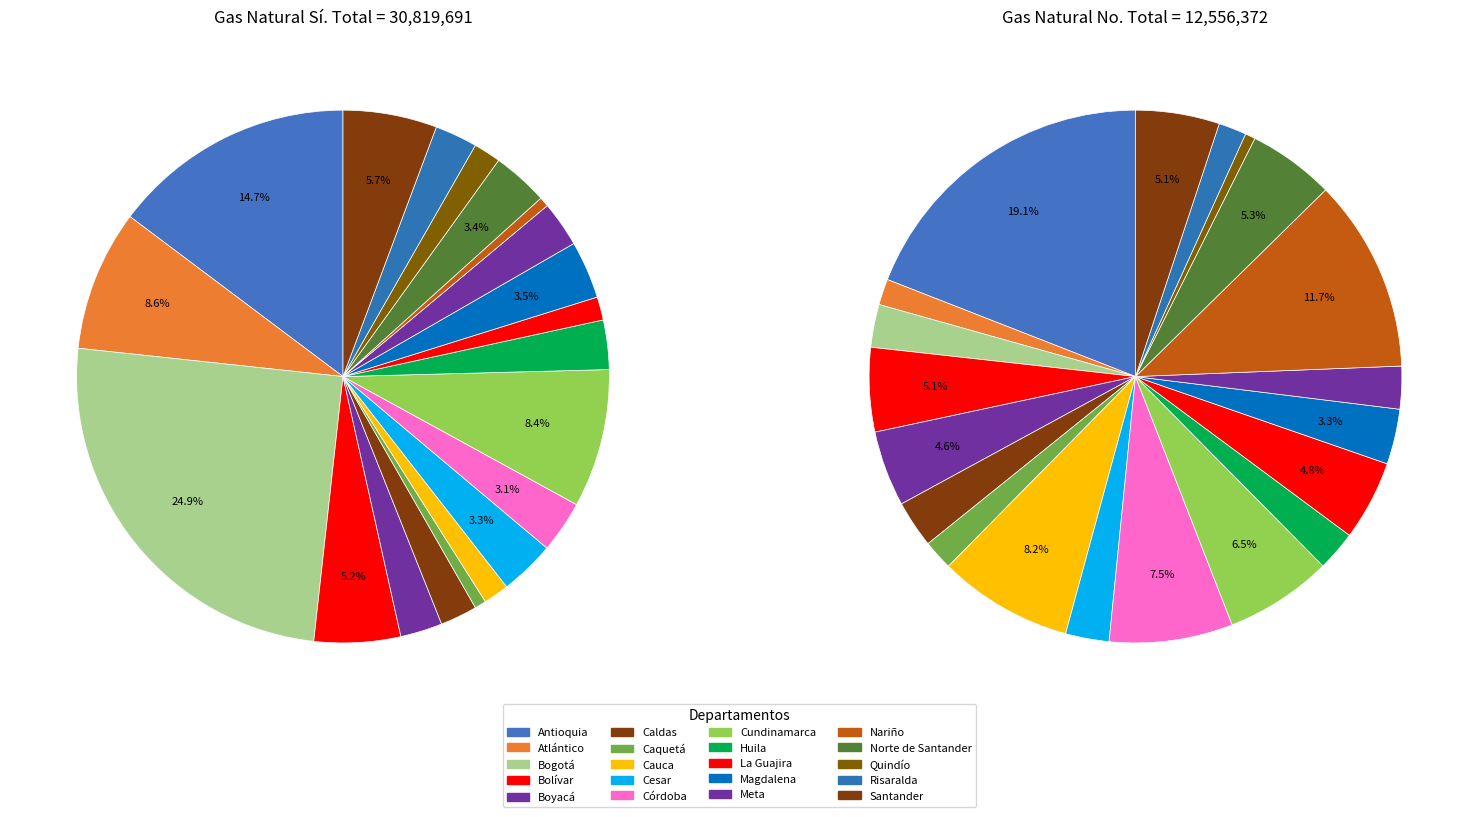

Does Magdalena represent more than half of the total?

No